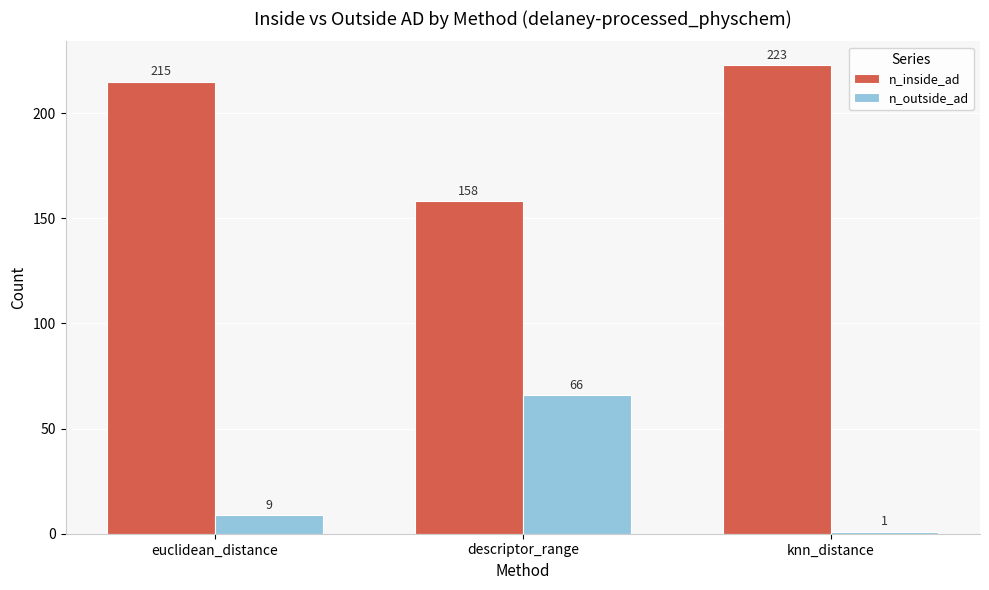

Reading right to left, extract all data points from this chart.

n_inside_ad: 223	158	215
n_outside_ad: 1	66	9